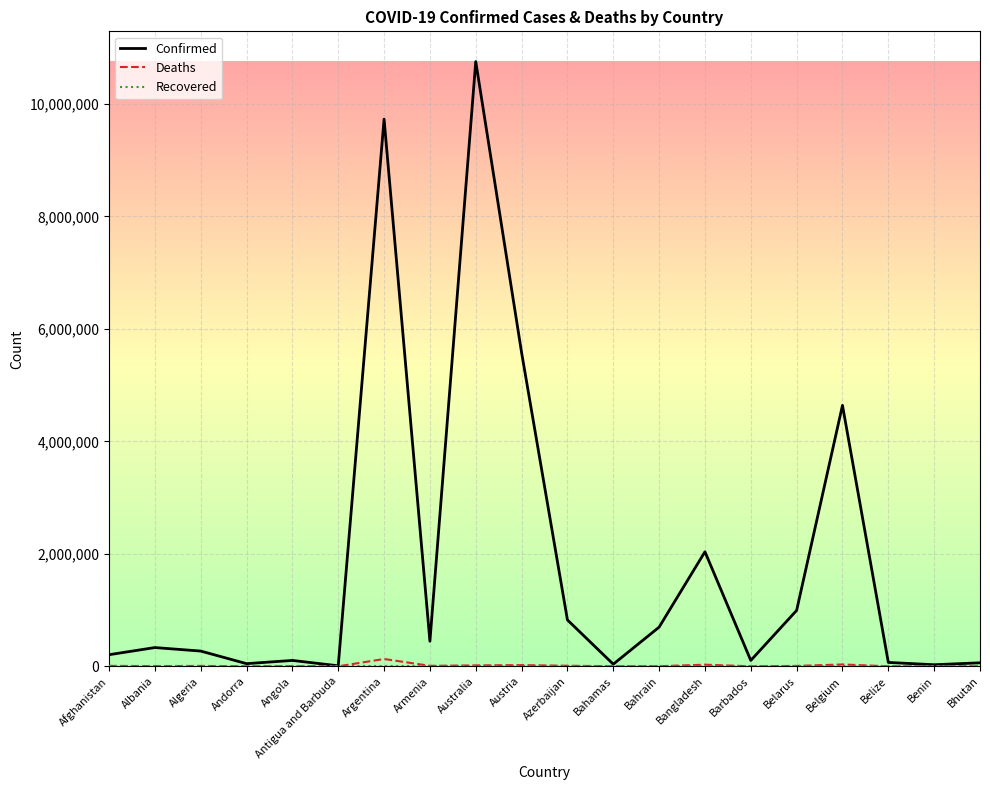

What is the difference between the maximum and second lowest values in the Deaths series?

129879